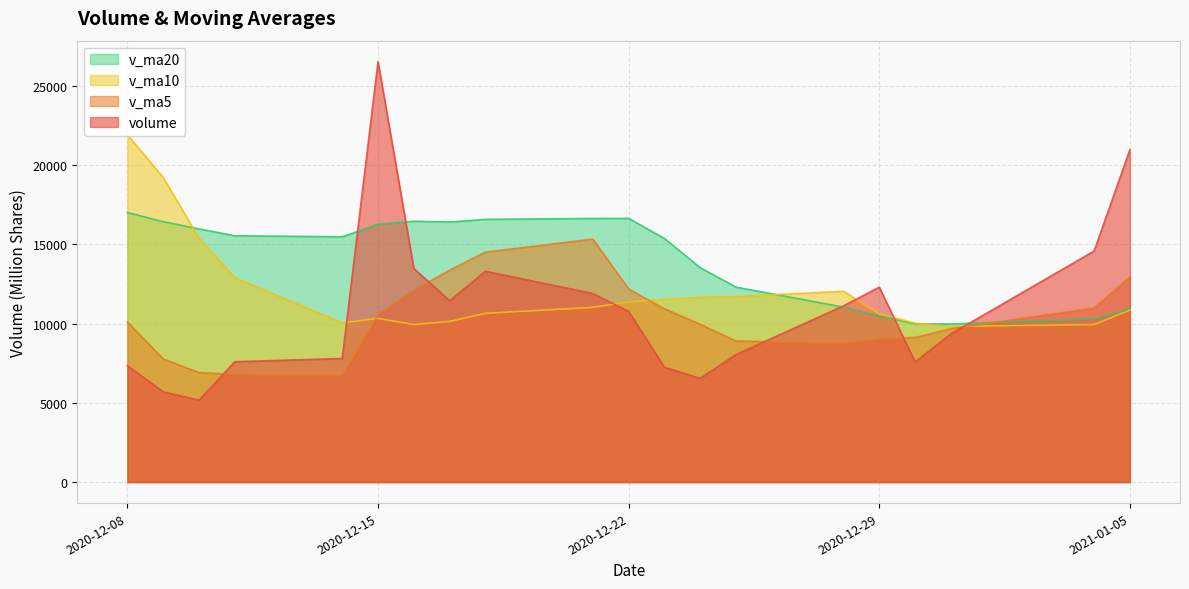

List the series in order of their overall mean, highest first.

v_ma20, v_ma10, volume, v_ma5